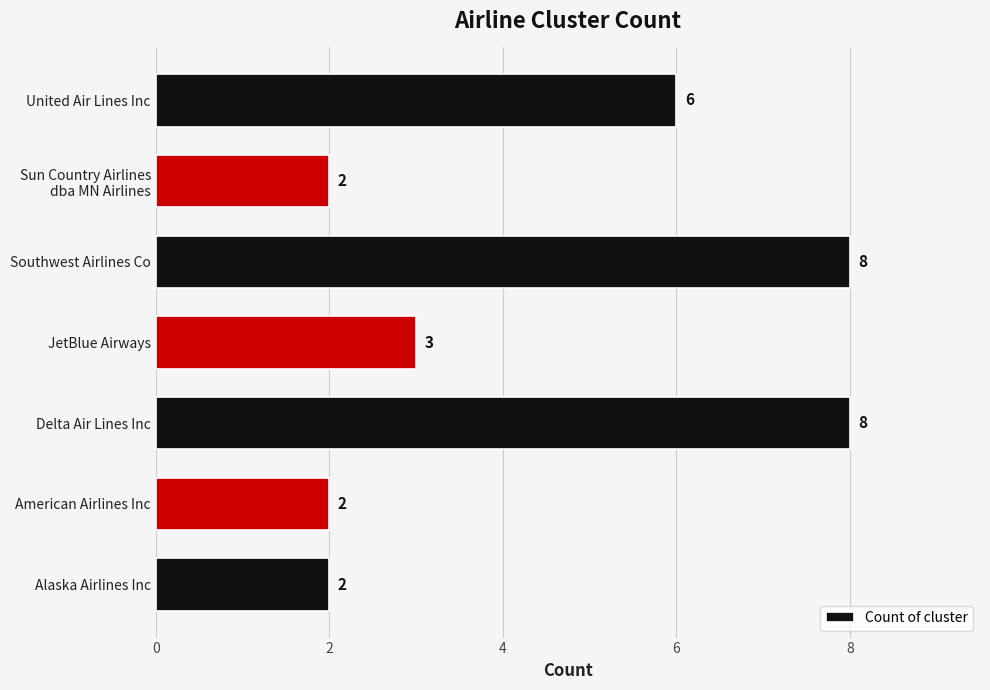

Does the chart contain any negative values?

No